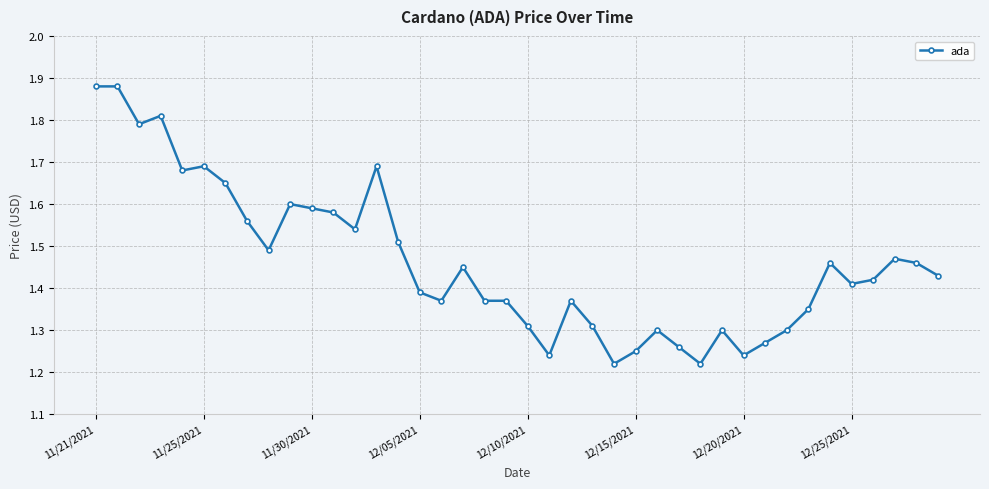

What is the difference between the maximum and second lowest values?

0.7